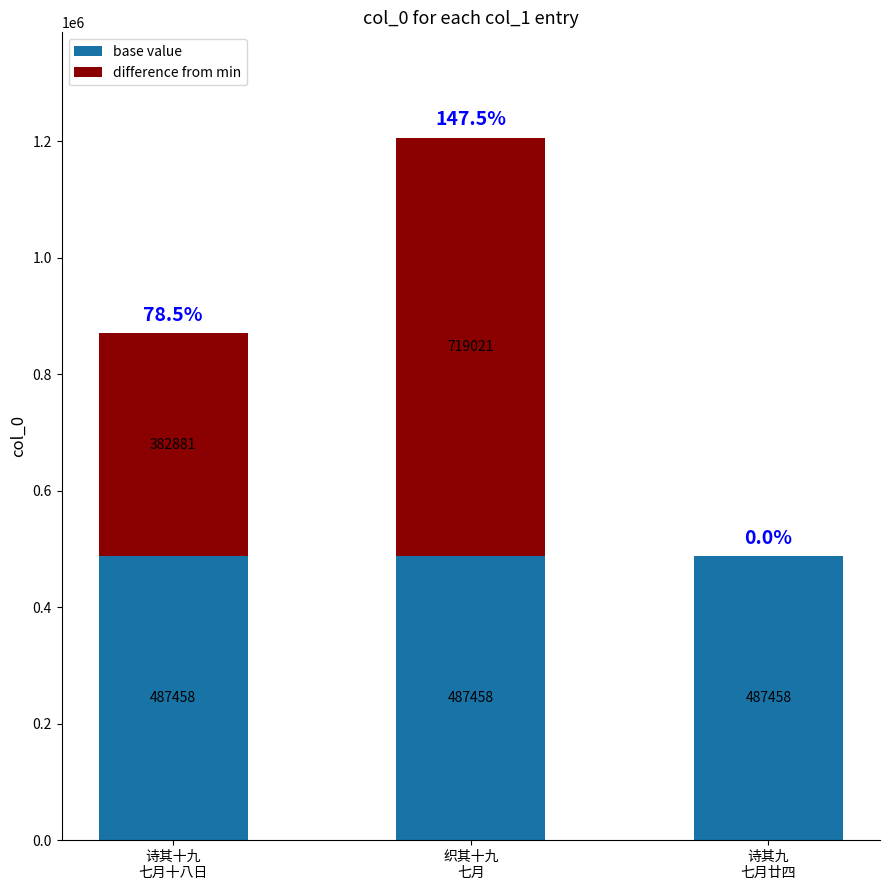

The base value series shows 487458 at 诗其十九
七月十八日. True or false?

True